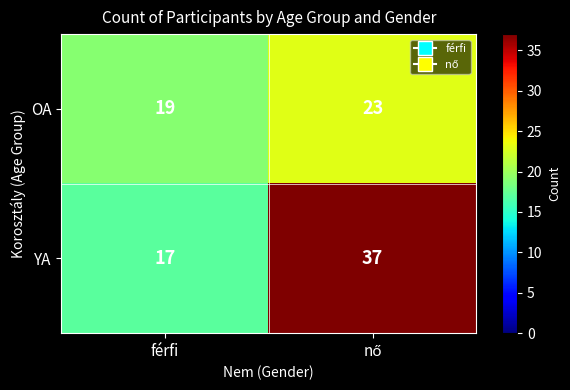

Where is YA nearest to the value 27?

férfi